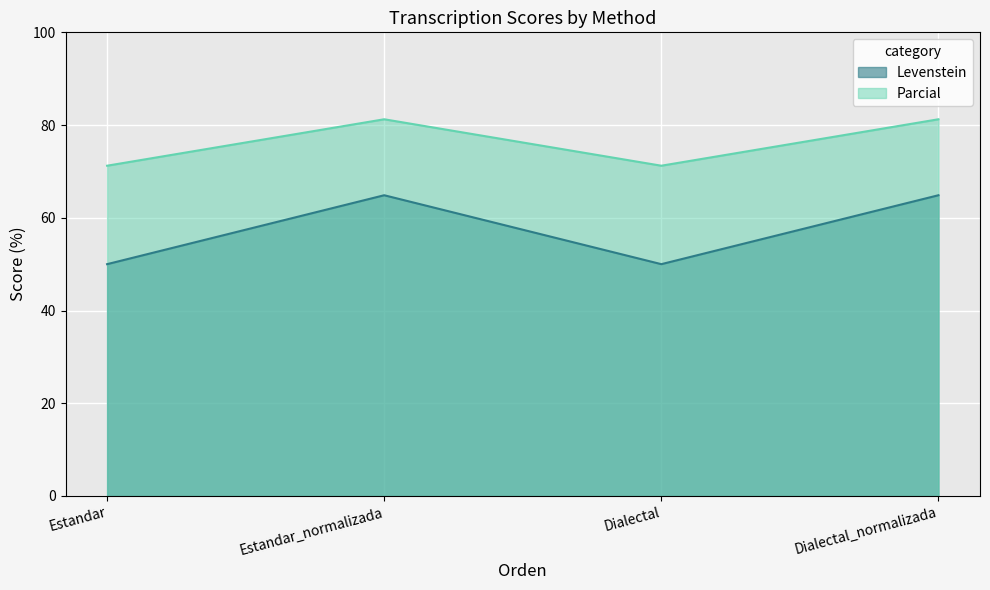

The Levenstein series shows 64.9 at Dialectal_normalizada. True or false?

True